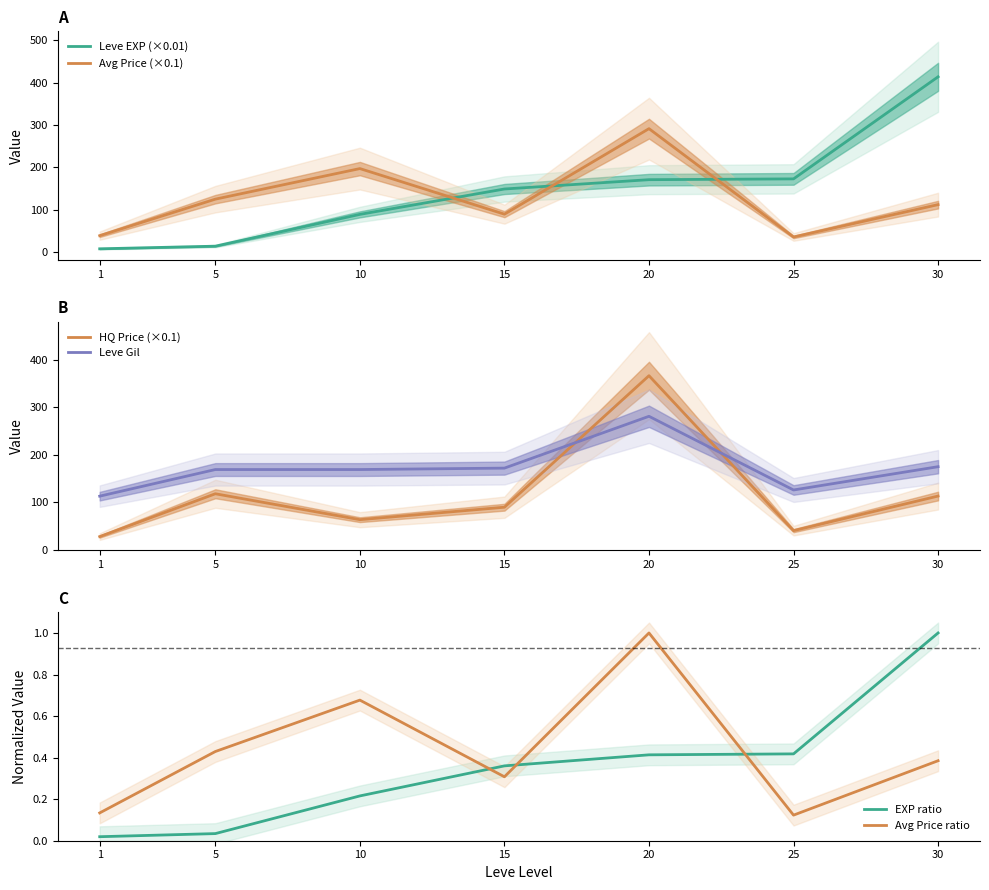

What is the average value of the Avg Price ratio series?

0.4